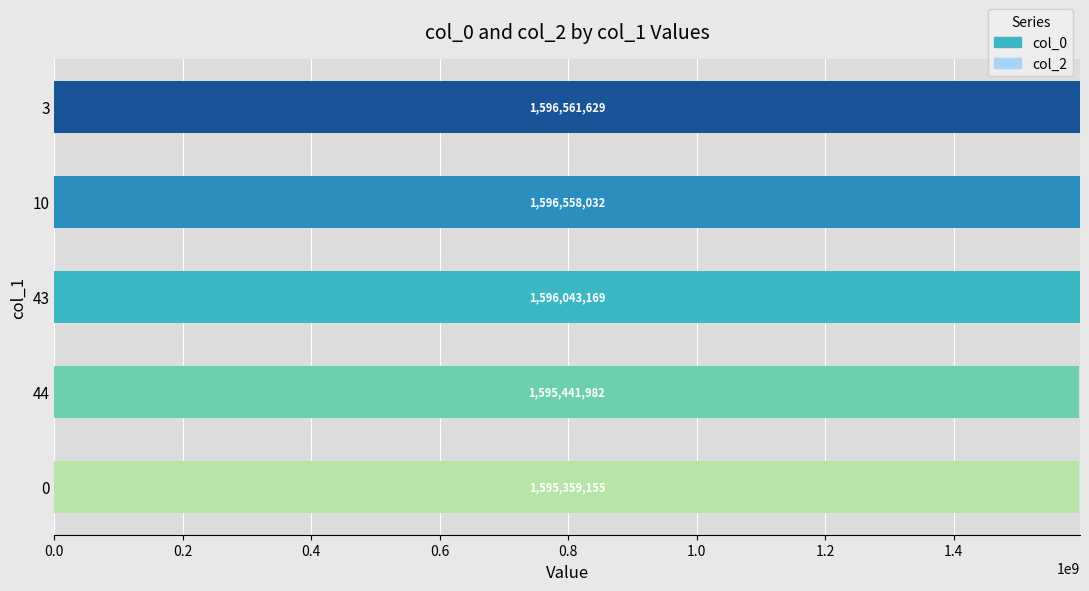

Rank the categories by value from lowest to highest.

0, 44, 43, 10, 3